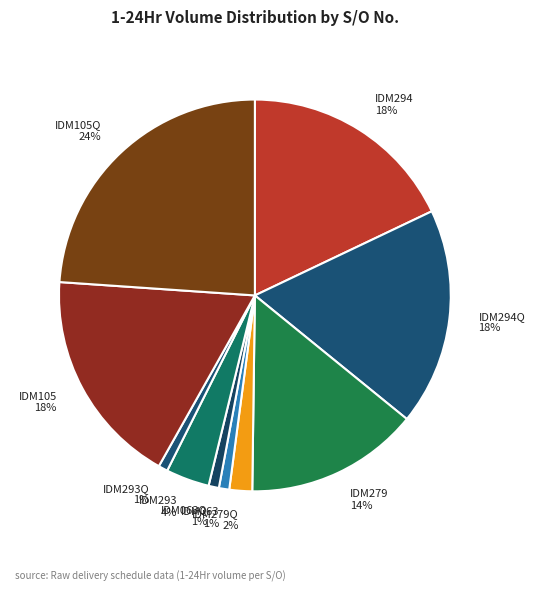

To the nearest percent, what is the average slice percentage?

10%